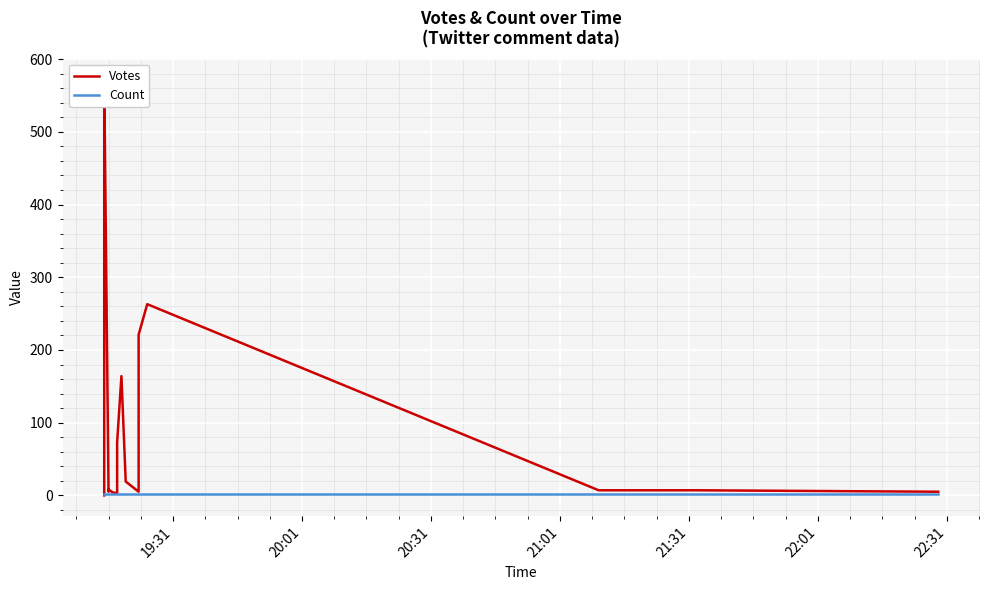

True or false: Count has more than 0 points higher than both neighbors.

False